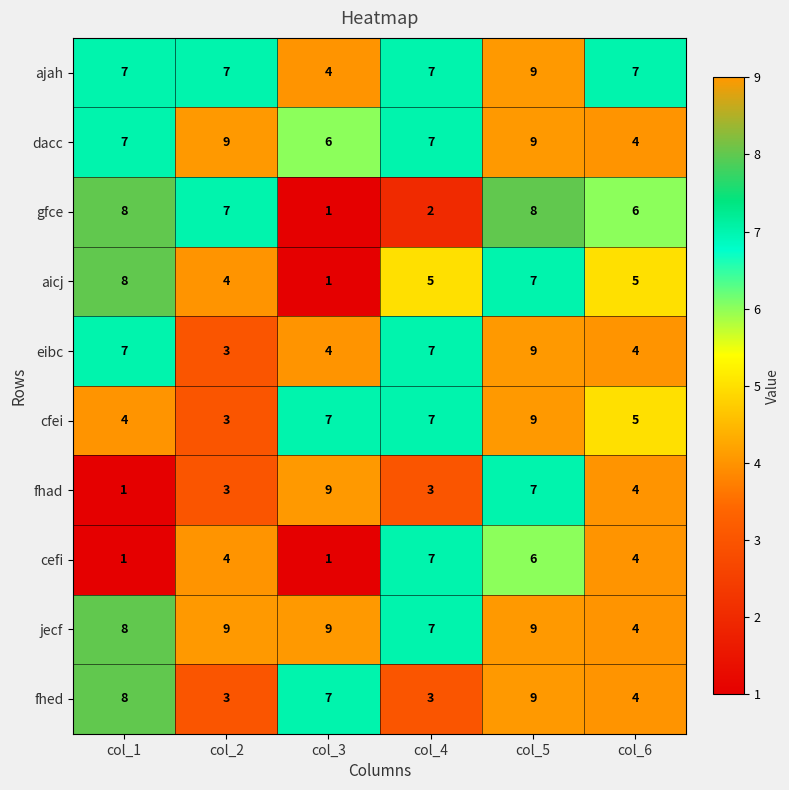

At which category is the sum across all series the highest?

col_5